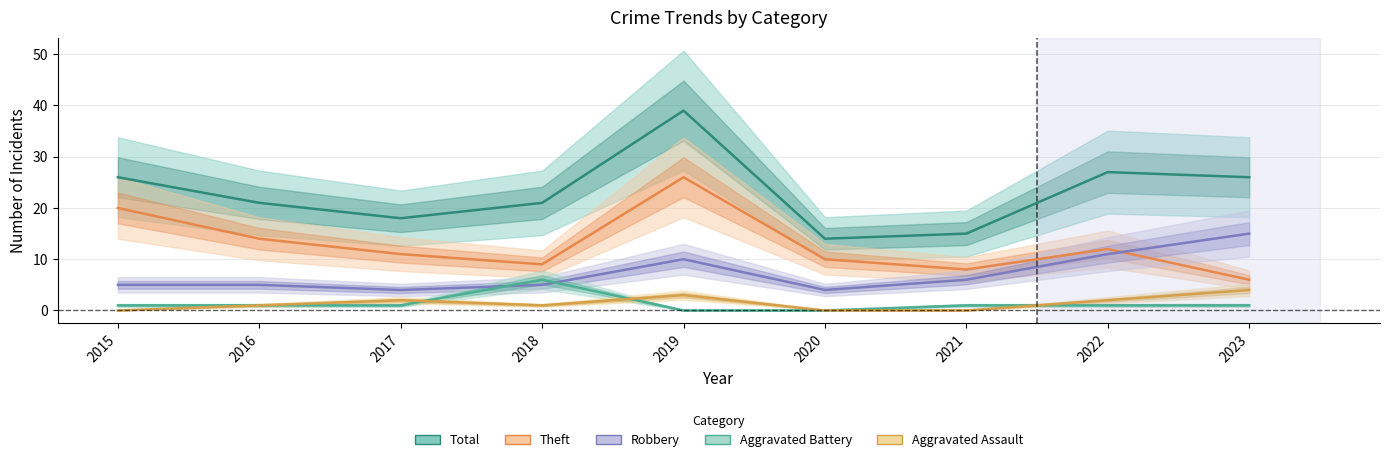

How many series are shown in this chart?

5